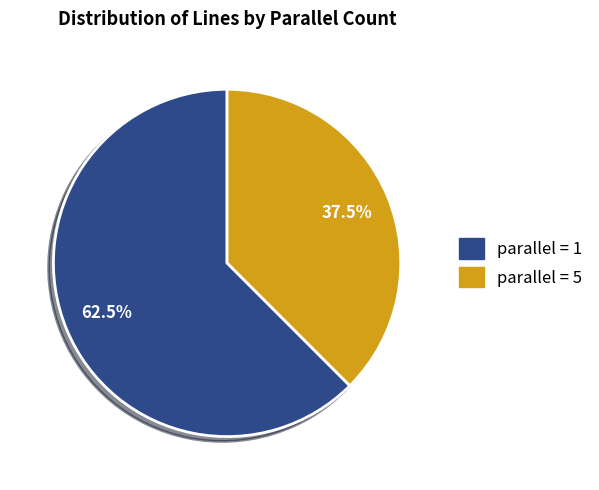

To the nearest percent, what is the difference between the largest and smallest slice percentages?

25%